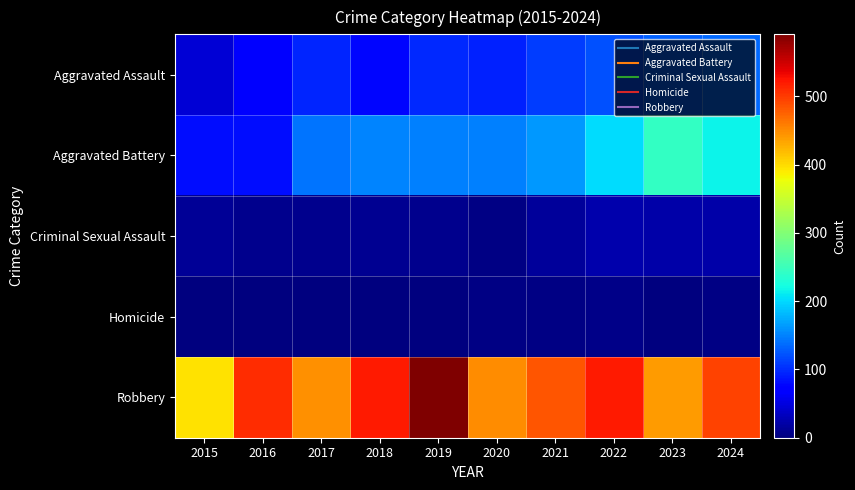

Reading left to right, extract all data points from this chart.

Aggravated Assault: 2015=46	2016=71	2017=95	2018=77	2019=98	2020=94	2021=110	2022=121	2023=130	2024=135
Aggravated Battery: 2015=82	2016=82	2017=142	2018=152	2019=148	2020=150	2021=163	2022=202	2023=244	2024=215
Criminal Sexual Assault: 2015=12	2016=8	2017=8	2018=11	2019=8	2020=3	2021=14	2022=24	2023=22	2024=22
Homicide: 2015=0	2016=1	2017=1	2018=1	2019=2	2020=3	2021=4	2022=6	2023=2	2024=4
Robbery: 2015=395	2016=510	2017=446	2018=520	2019=591	2020=450	2021=484	2022=521	2023=439	2024=495